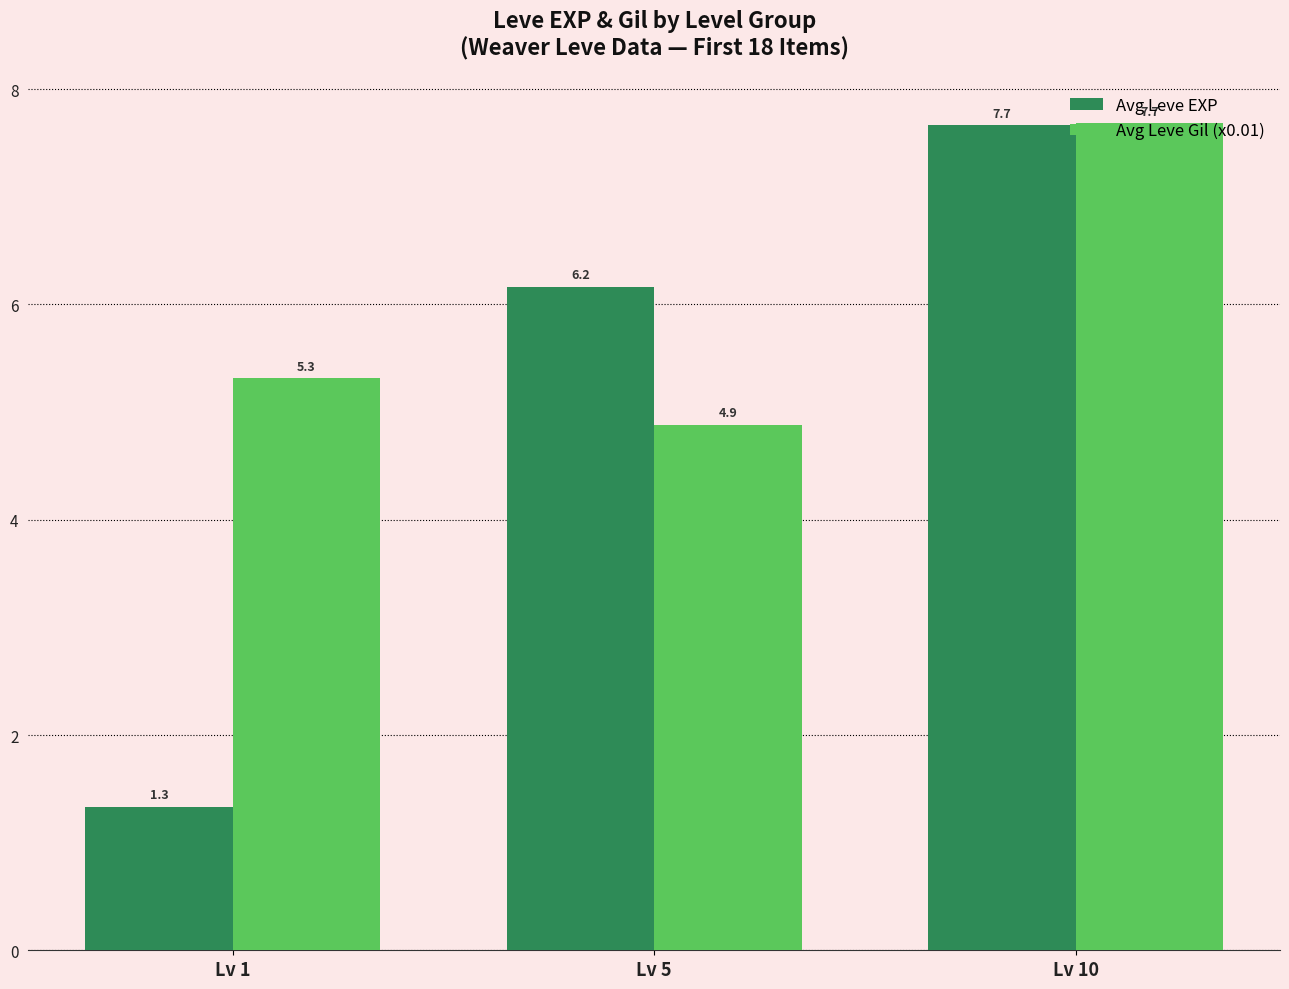

Which category has the highest value in the Avg Leve Gil (x0.01) series?

Lv 10